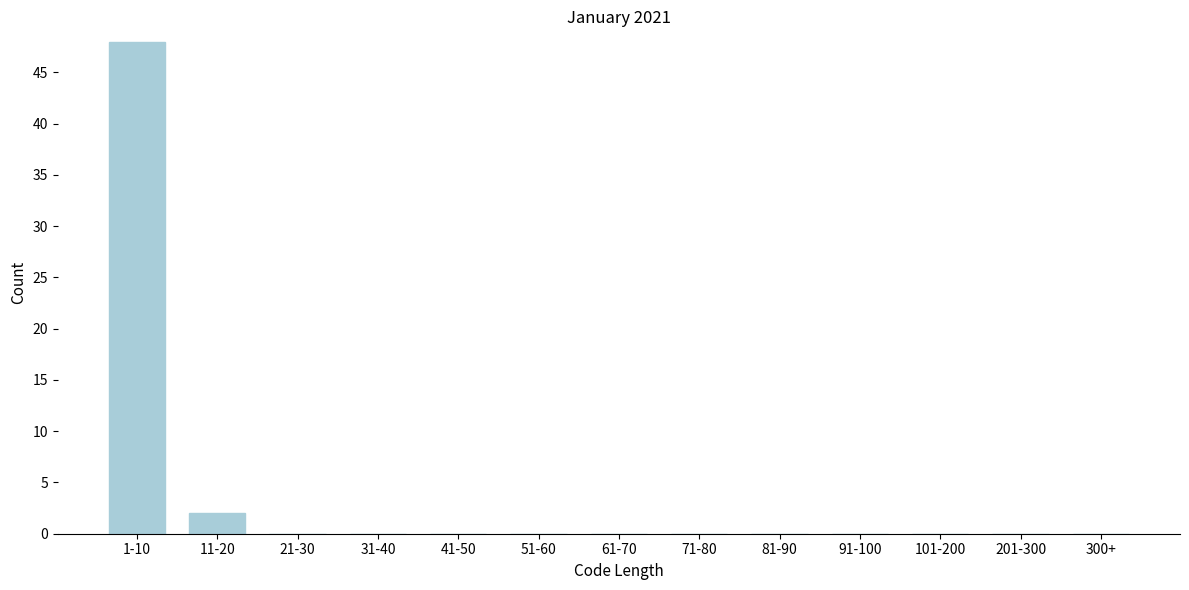

Reading left to right, extract all data points from this chart.

1-10=48	11-20=2	21-30=0	31-40=0	41-50=0	51-60=0	61-70=0	71-80=0	81-90=0	91-100=0	101-200=0	201-300=0	300+=0